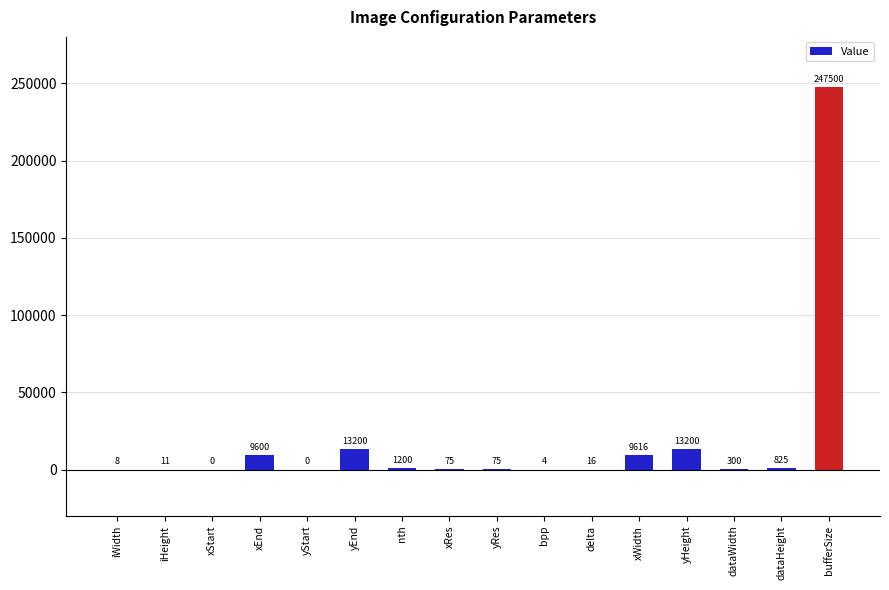

What is the greatest value displayed?

247500